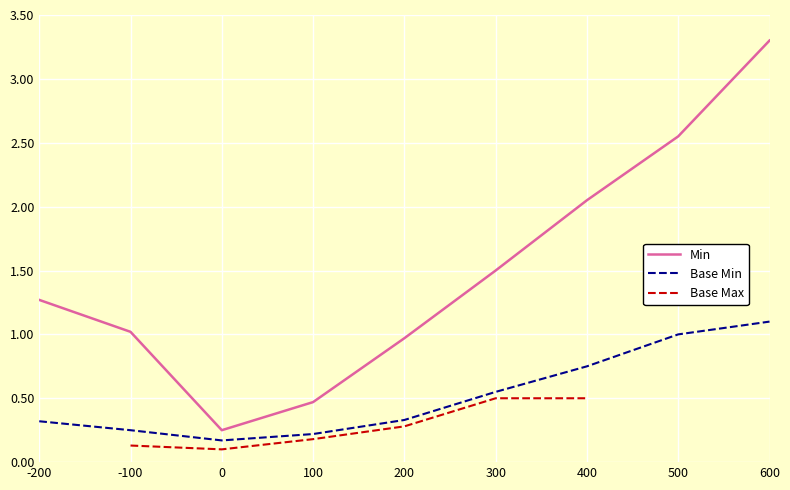

True or false: Base Min has a value of 0.3 at 400.

False